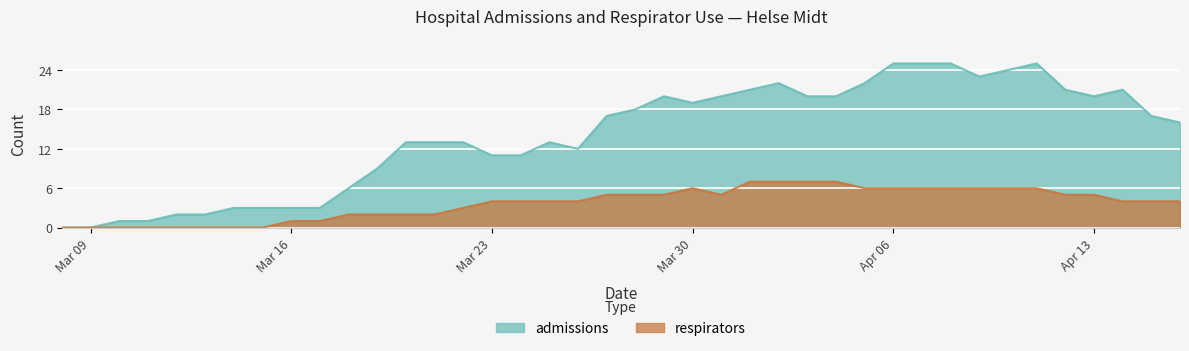

What is the average value of the respirators series?

4